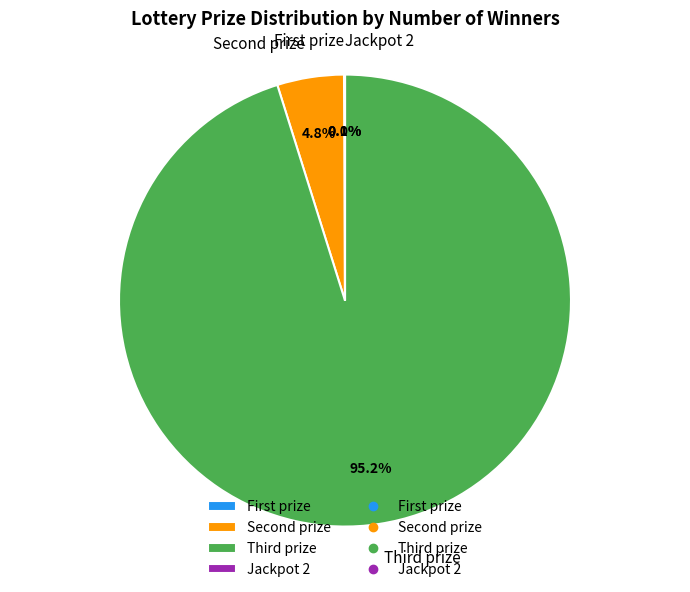

To the nearest percent, what is the difference between the largest and smallest slice percentages?

95%